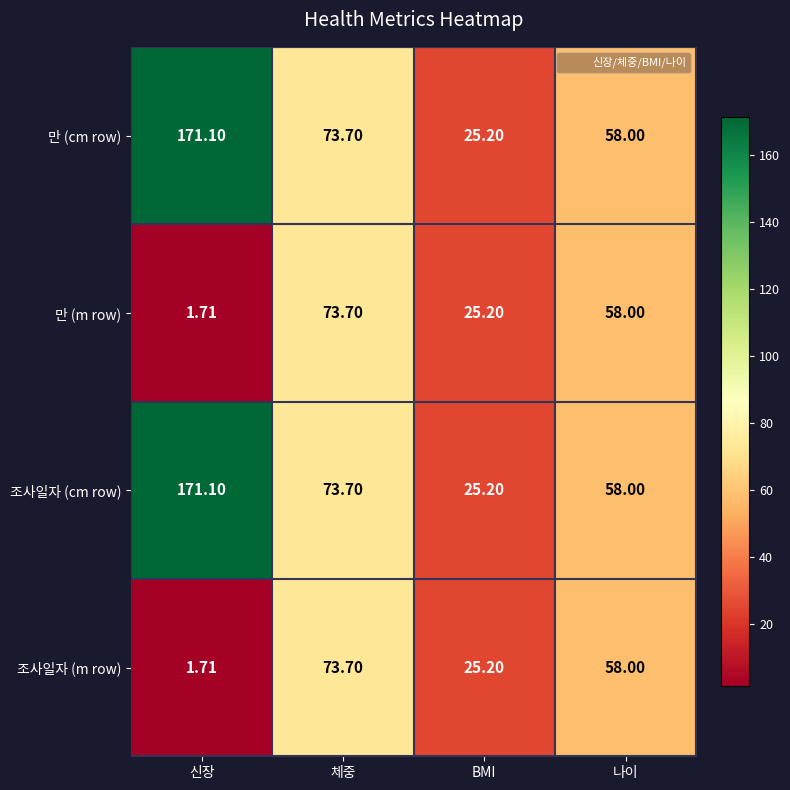

At how many categories does at least one series exceed 157?

1